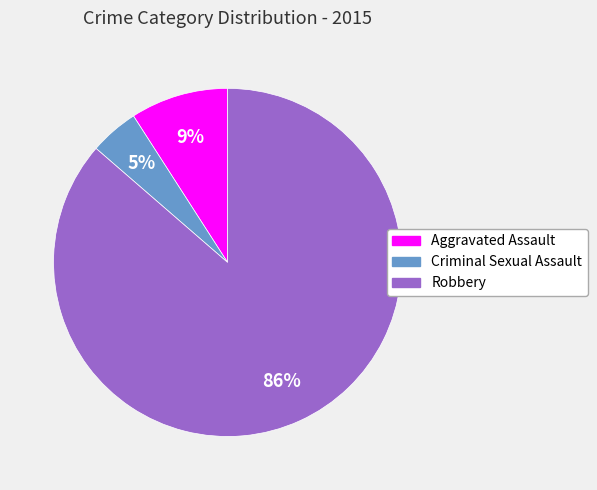

What percentage is the Criminal Sexual Assault slice, to the nearest percent?

5%